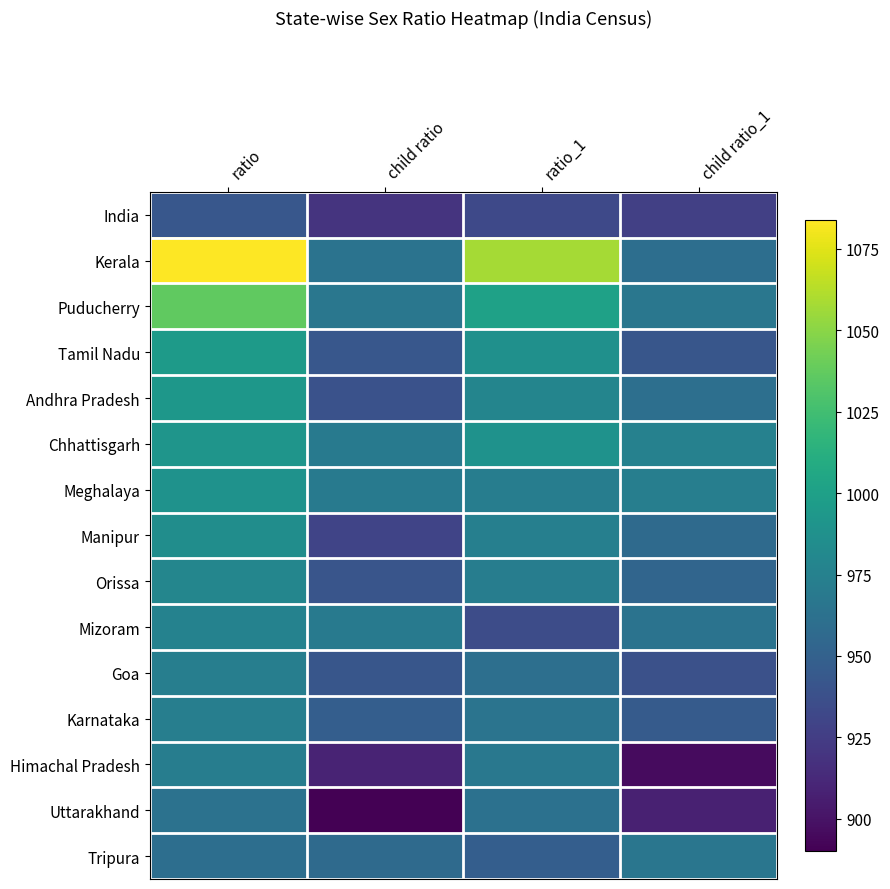

Reading right to left, what are all the values shown in this chart?

India: child ratio_1=927	ratio_1=933	child ratio=919	ratio=943
Kerala: child ratio_1=960	ratio_1=1058	child ratio=964	ratio=1084
Puducherry: child ratio_1=967	ratio_1=1001	child ratio=967	ratio=1037
Tamil Nadu: child ratio_1=942	ratio_1=987	child ratio=943	ratio=996
Andhra Pradesh: child ratio_1=961	ratio_1=978	child ratio=939	ratio=993
Chhattisgarh: child ratio_1=975	ratio_1=989	child ratio=969	ratio=991
Meghalaya: child ratio_1=973	ratio_1=972	child ratio=970	ratio=989
Manipur: child ratio_1=957	ratio_1=974	child ratio=930	ratio=985
Orissa: child ratio_1=953	ratio_1=972	child ratio=941	ratio=979
Mizoram: child ratio_1=964	ratio_1=935	child ratio=970	ratio=976
Goa: child ratio_1=938	ratio_1=961	child ratio=942	ratio=973
Karnataka: child ratio_1=946	ratio_1=965	child ratio=948	ratio=973
Himachal Pradesh: child ratio_1=896	ratio_1=968	child ratio=909	ratio=972
Uttarakhand: child ratio_1=908	ratio_1=962	child ratio=890	ratio=963
Tripura: child ratio_1=966	ratio_1=948	child ratio=957	ratio=960